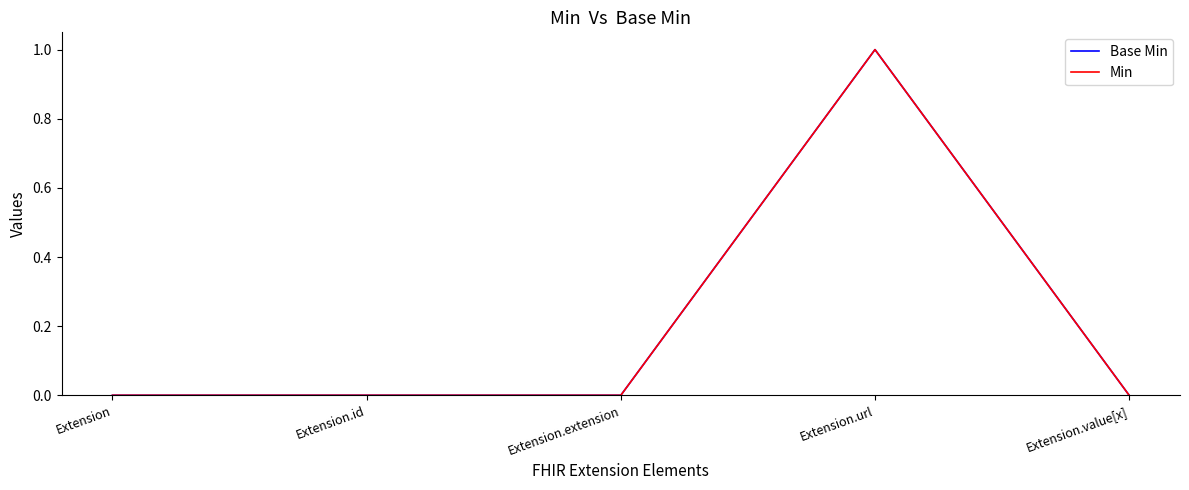

True or false: Min and Base Min intersect in this chart.

False